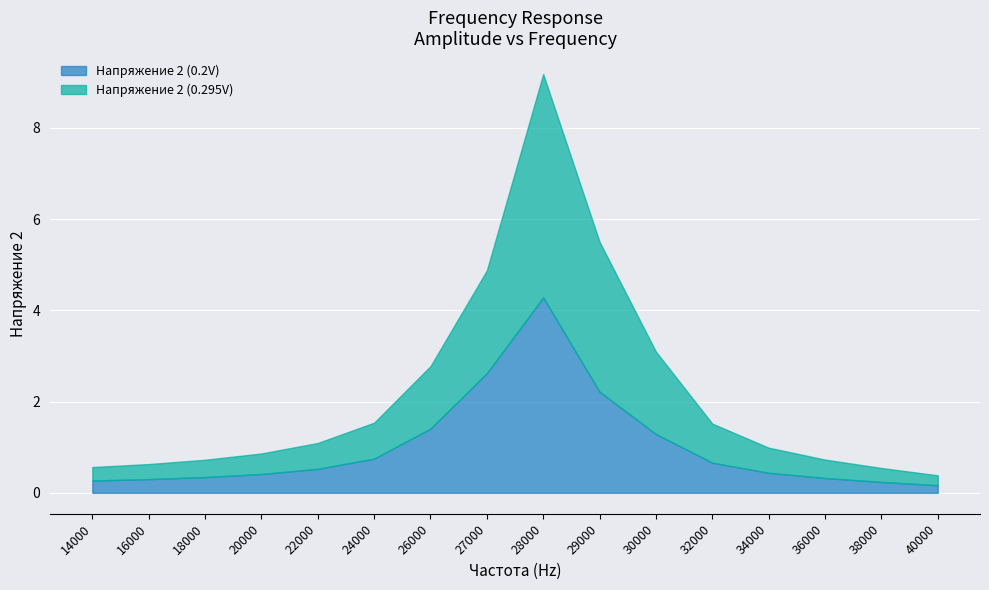

At 22000, list the series in order from largest to smallest.

Напряжение 2 (0.295V), Напряжение 2 (0.2V)